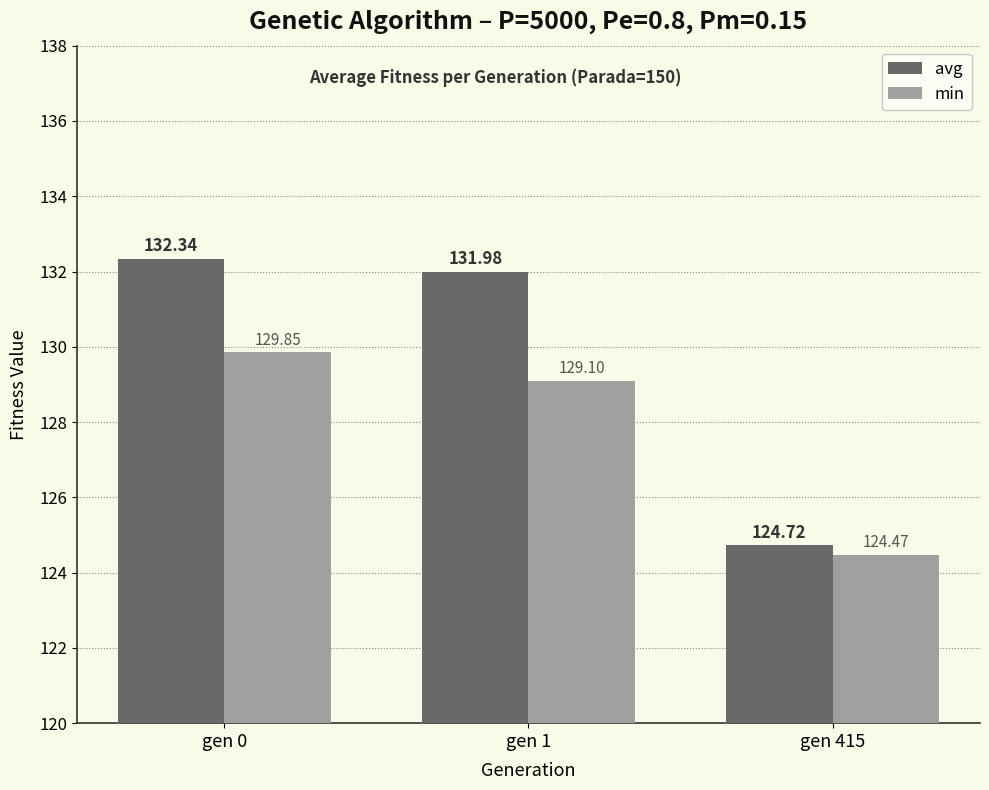

List the series in order of their overall mean, highest first.

avg, min